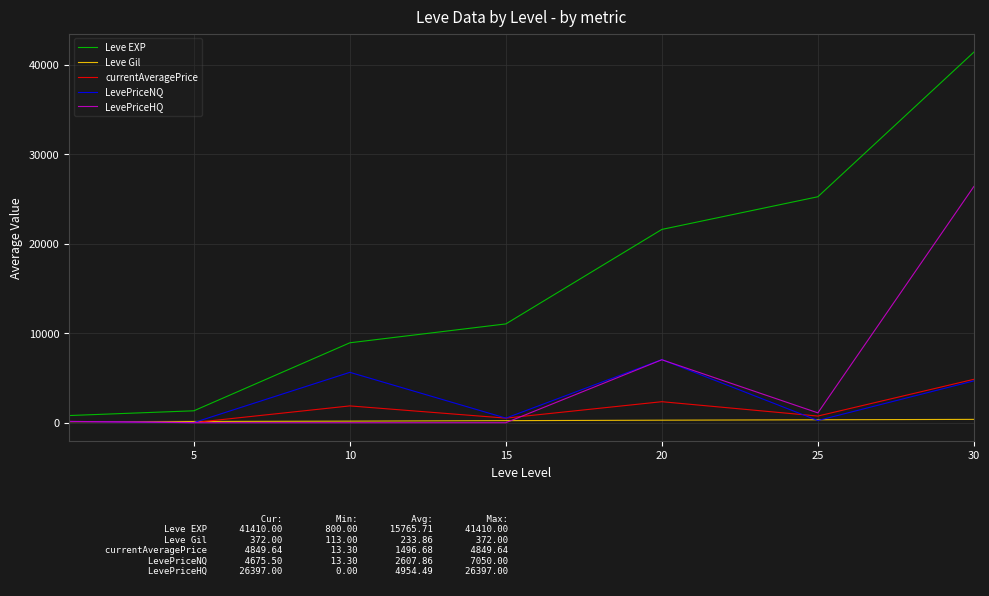

True or false: LevePriceHQ and Leve EXP intersect in this chart.

False